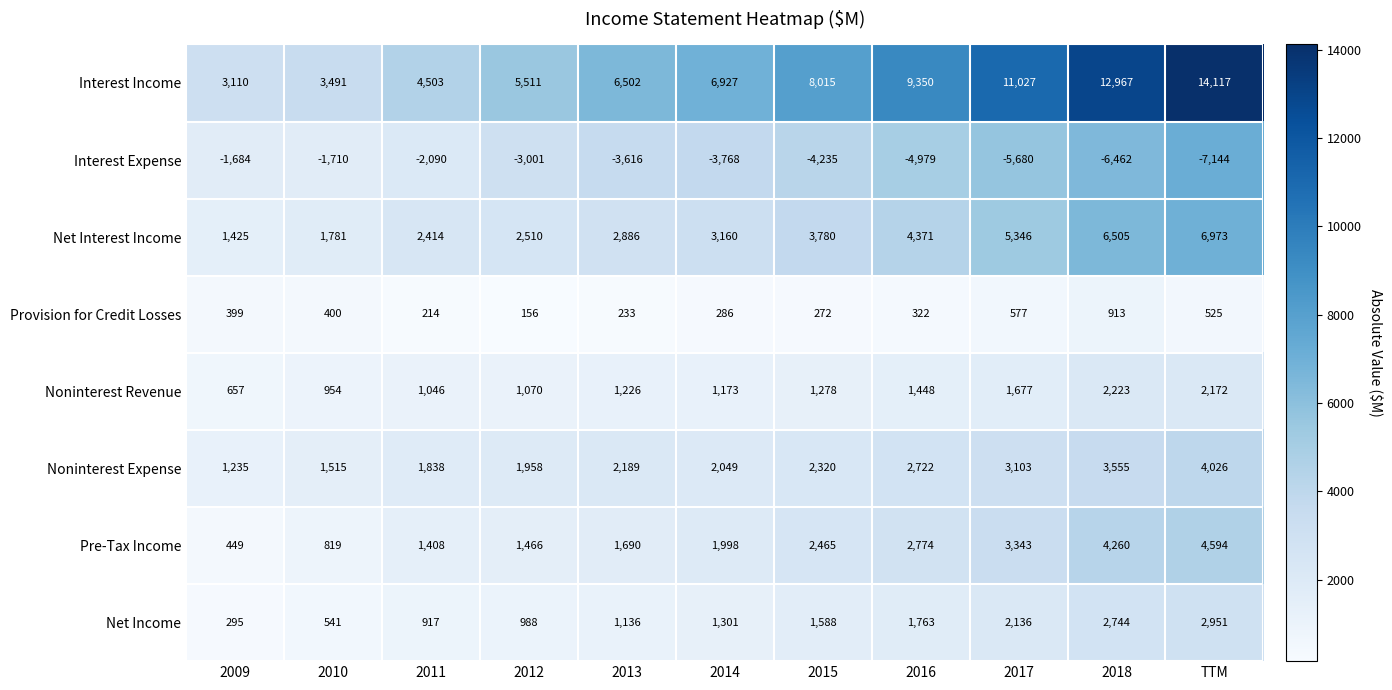

At which category does the chart reach its peak across all series?

TTM